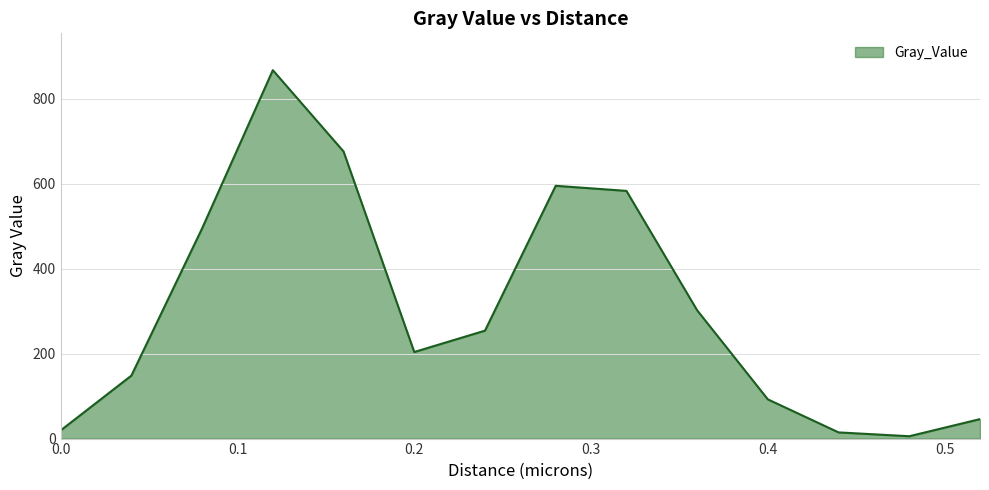

What is the greatest value displayed?

867.5